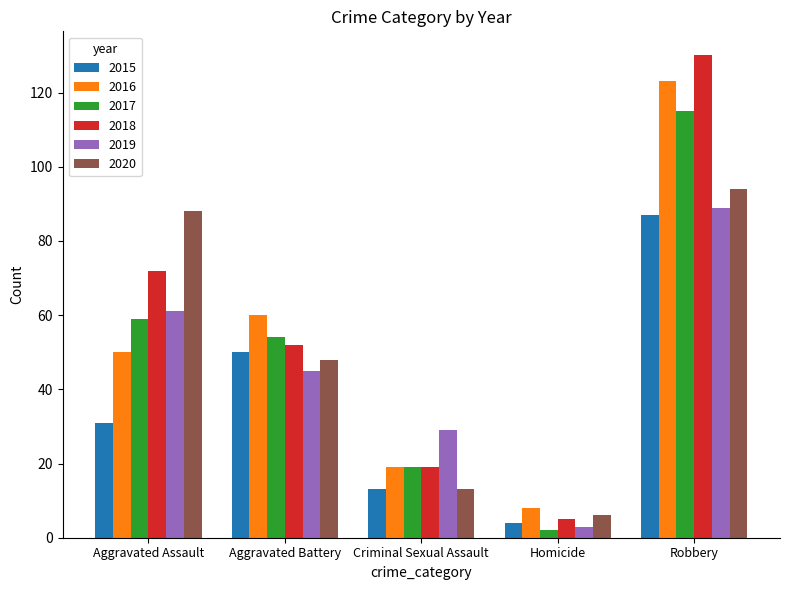

Reading right to left, extract all data points from this chart.

2015: Robbery=87	Homicide=4	Criminal Sexual Assault=13	Aggravated Battery=50	Aggravated Assault=31
2016: Robbery=123	Homicide=8	Criminal Sexual Assault=19	Aggravated Battery=60	Aggravated Assault=50
2017: Robbery=115	Homicide=2	Criminal Sexual Assault=19	Aggravated Battery=54	Aggravated Assault=59
2018: Robbery=130	Homicide=5	Criminal Sexual Assault=19	Aggravated Battery=52	Aggravated Assault=72
2019: Robbery=89	Homicide=3	Criminal Sexual Assault=29	Aggravated Battery=45	Aggravated Assault=61
2020: Robbery=94	Homicide=6	Criminal Sexual Assault=13	Aggravated Battery=48	Aggravated Assault=88